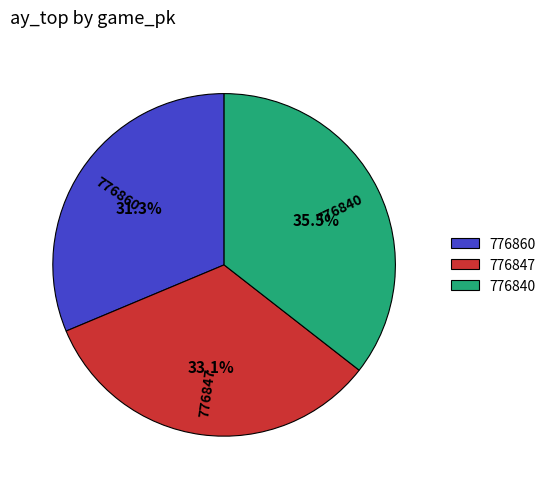

What is the largest slice in the pie chart?

776840